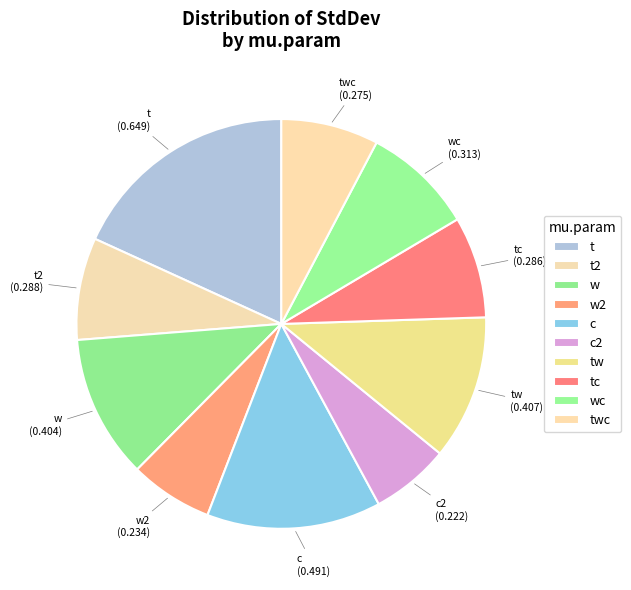

Which has a higher value, wc or w?

w